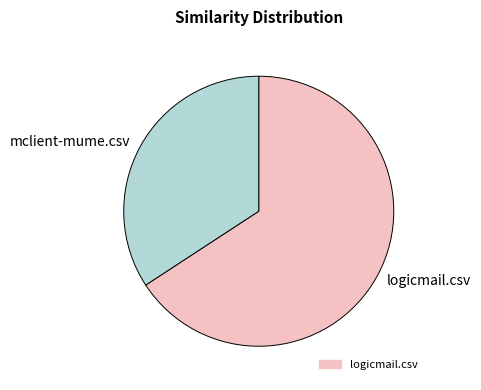

Do mclient-mume.csv and logicmail.csv together represent more than half of the pie?

Yes